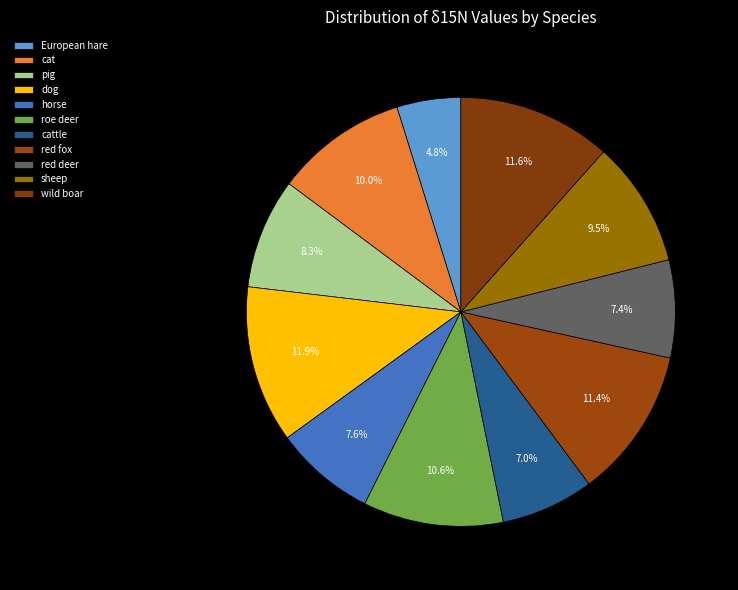

How many slices are in this pie chart?

11